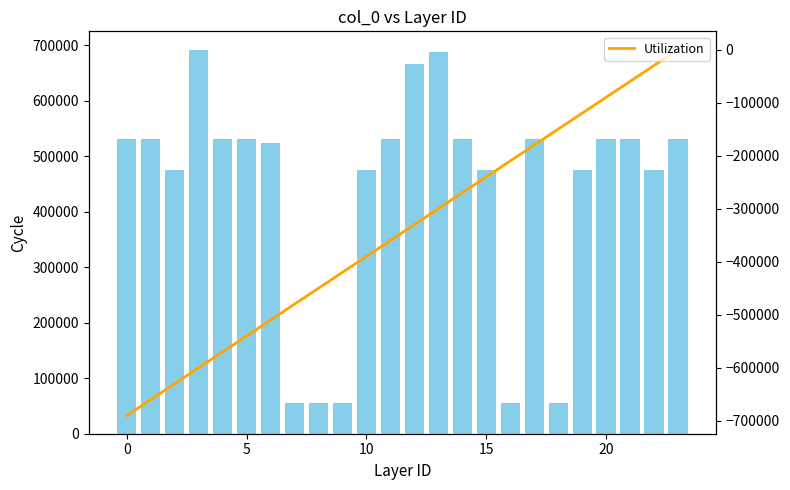

At how many categories does at least one series exceed -22574?

24